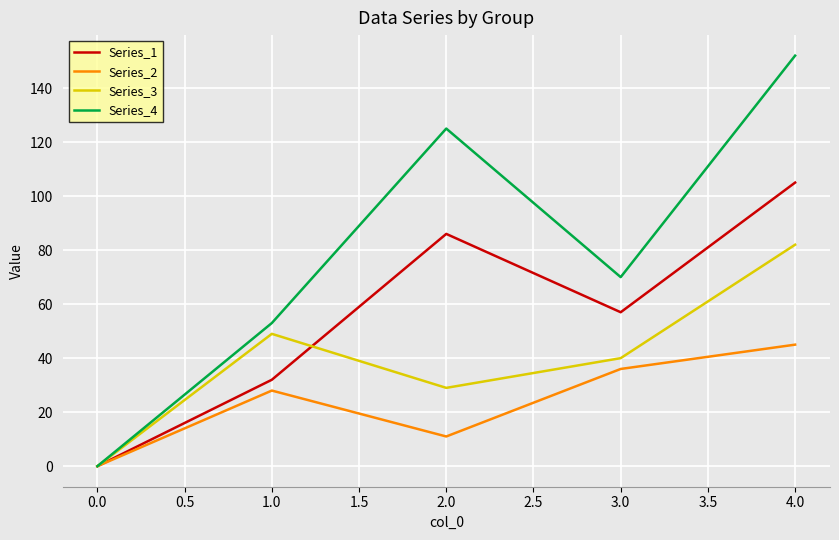

Rank the series by their maximum value, from highest to lowest.

Series_4, Series_1, Series_3, Series_2